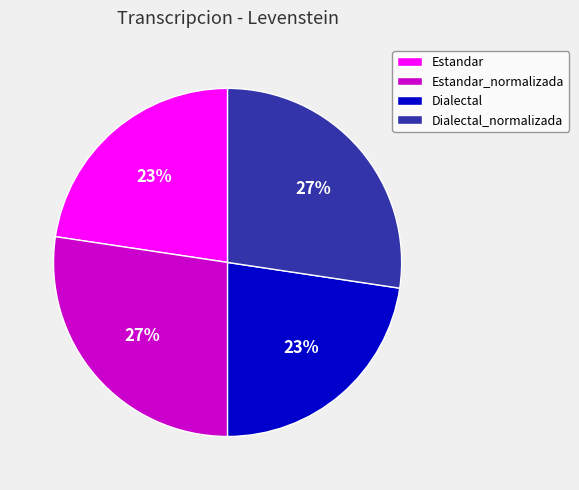

To the nearest percent, what is the average slice percentage?

25%